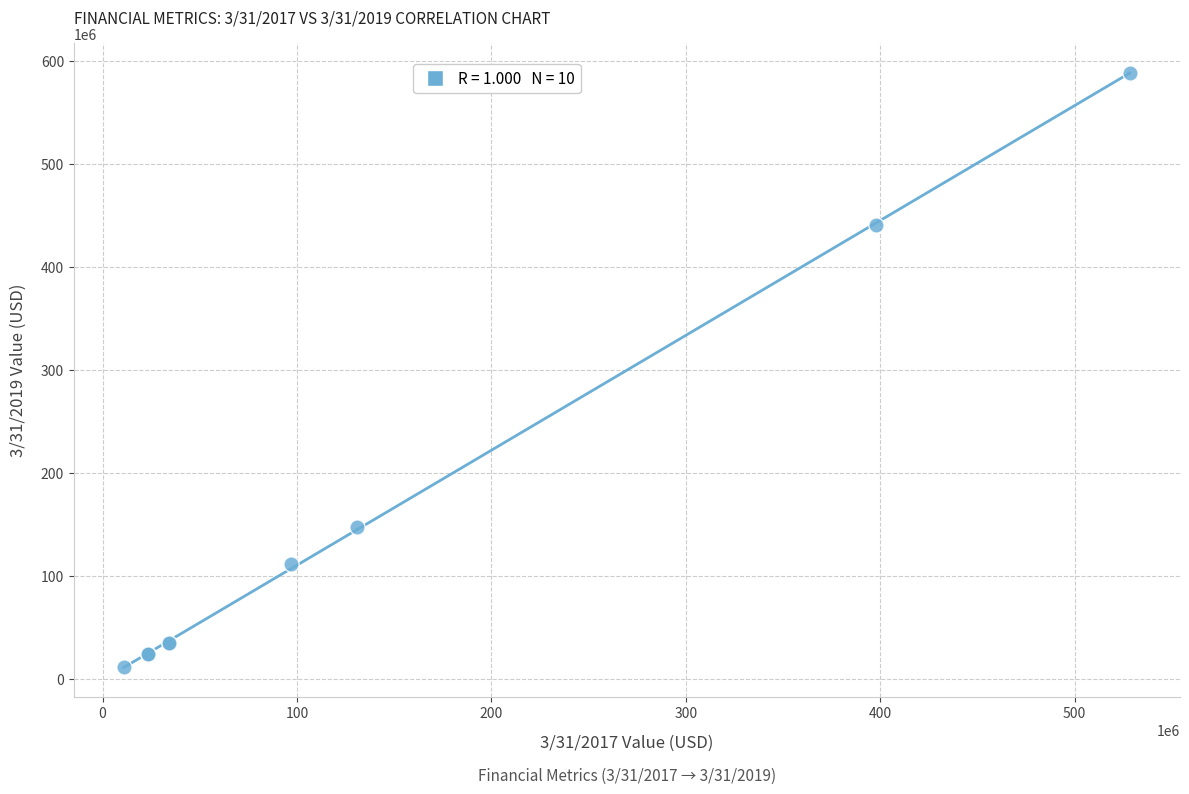

What Y value in the scatter plot is closest to 299603000?

440891000